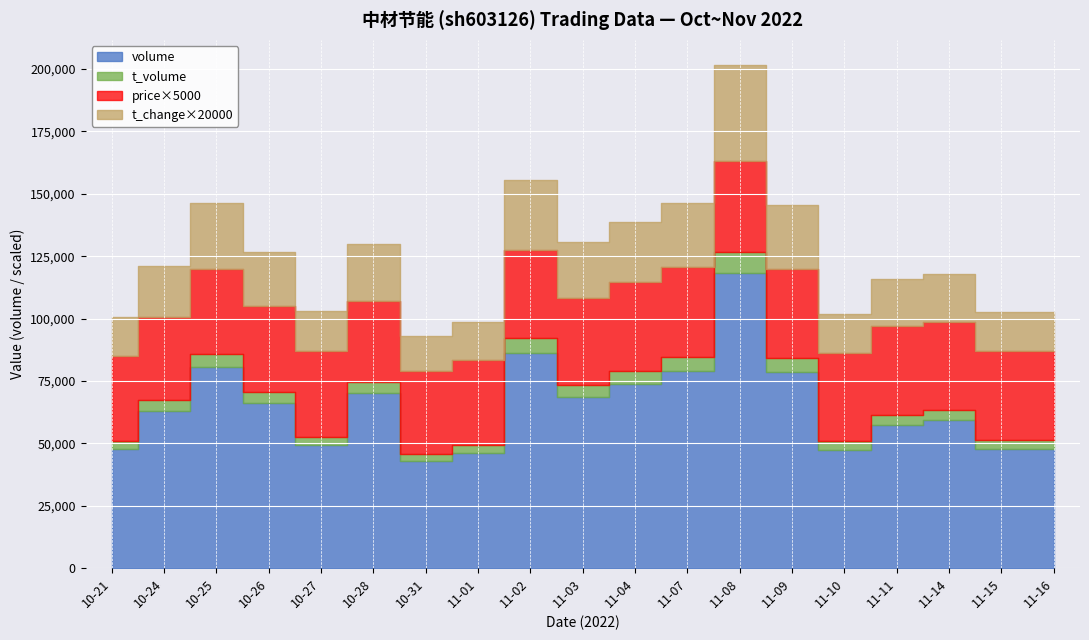

At 11-09, list the series in order from largest to smallest.

volume, t_volume, price, t_change